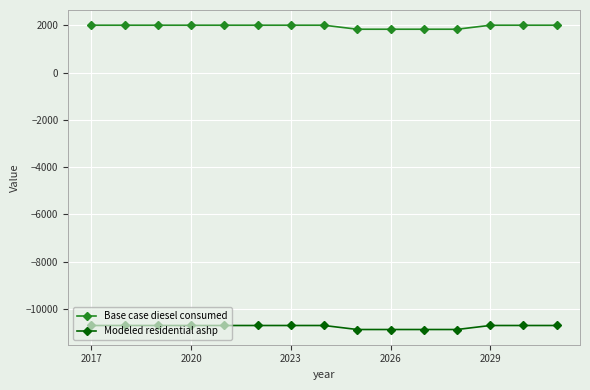

True or false: Base case diesel consumed and Modeled residential ashp intersect in this chart.

False